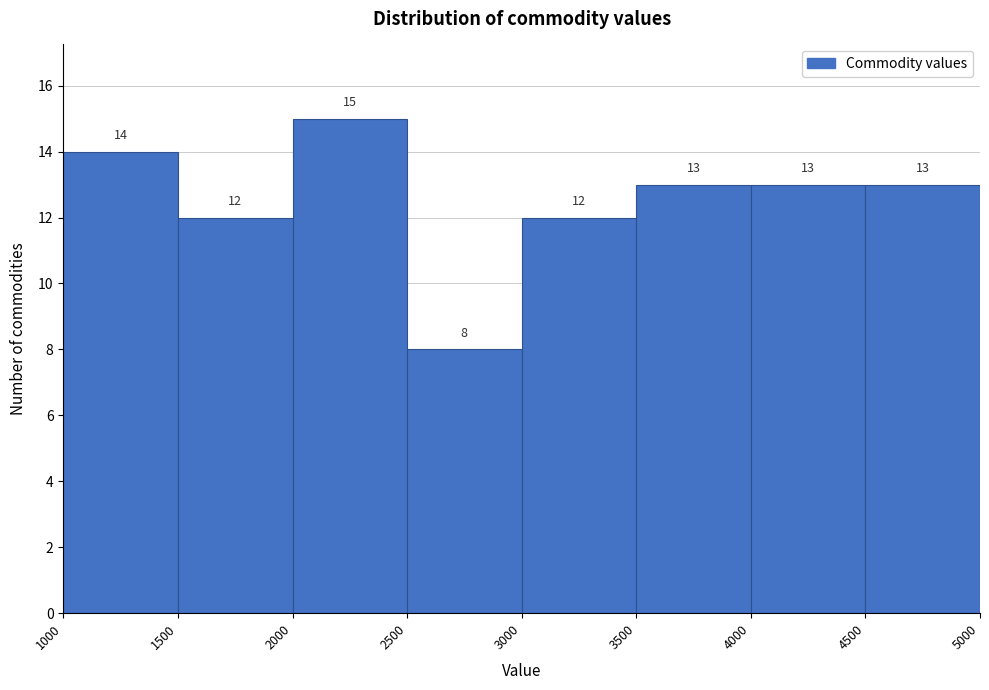

Reading left to right, transcribe this chart: for each bar, give the range it covers on the x-axis and its height.

1000 to 1500: 14
1500 to 2000: 12
2000 to 2500: 15
2500 to 3000: 8
3000 to 3500: 12
3500 to 4000: 13
4000 to 4500: 13
4500 to 5000: 13